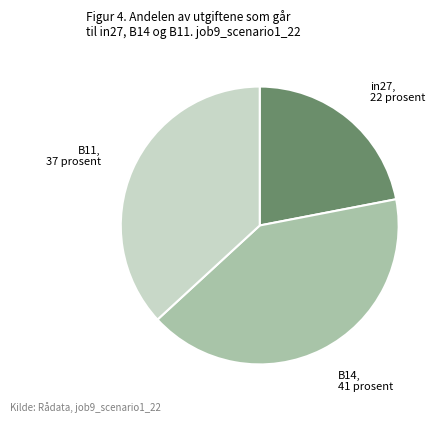

Is there a majority slice in this chart?

No